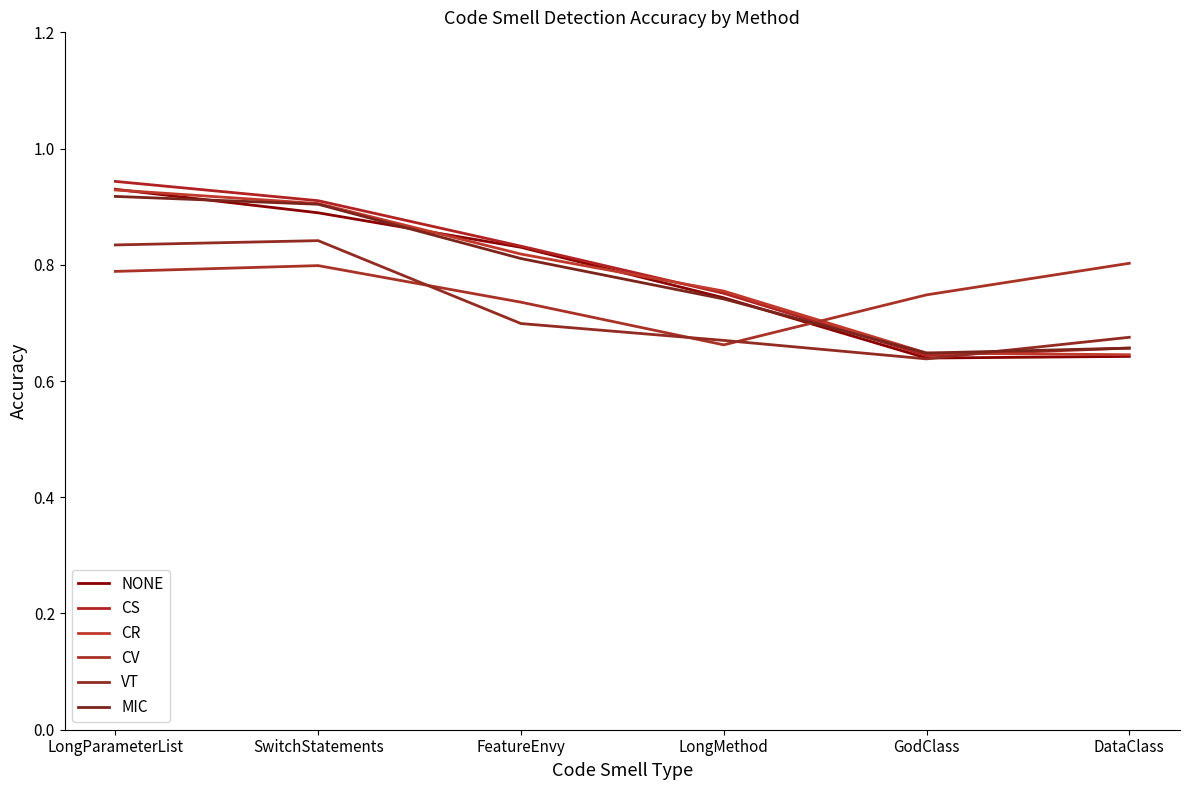

After their last crossing, which series has the higher values: VT or CV?

CV